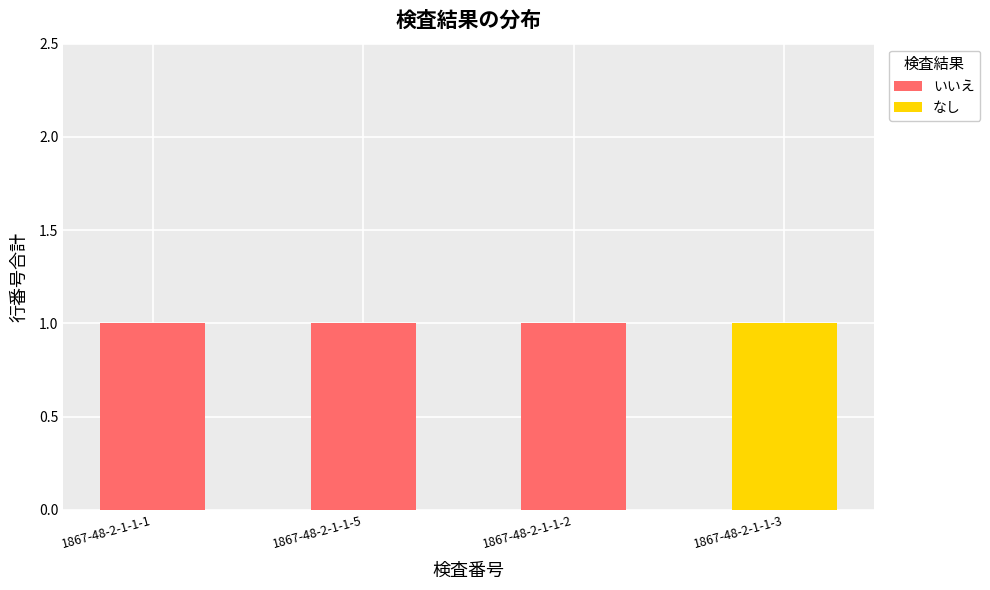

Does the chart contain stacked bars?

Yes